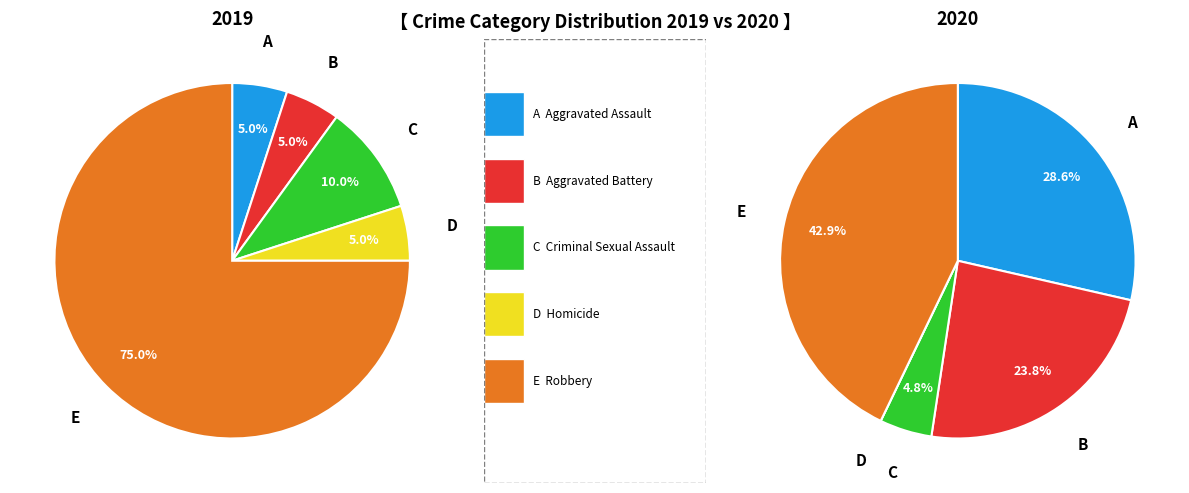

Does 3 represent more than half of the total?

No